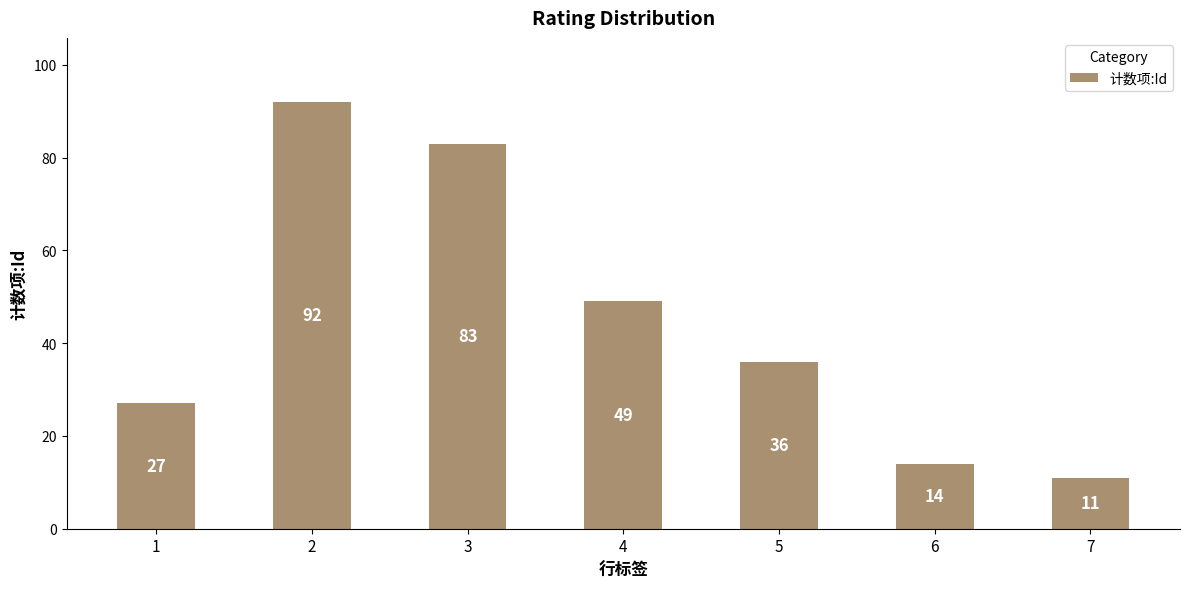

Reading left to right, transcribe all the data shown in this chart.

27	92	83	49	36	14	11